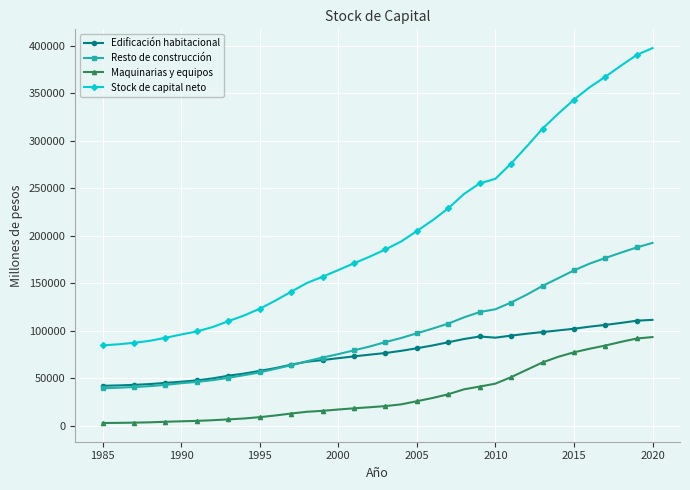

Count the number of data series in this chart.

4